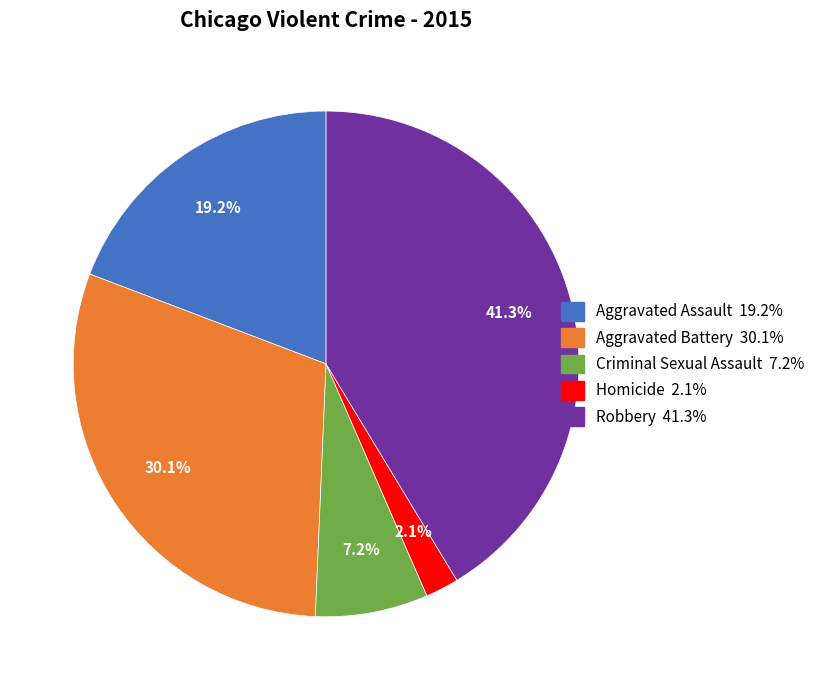

To the nearest percent, what is the combined percentage of Robbery and Criminal Sexual Assault?

49%